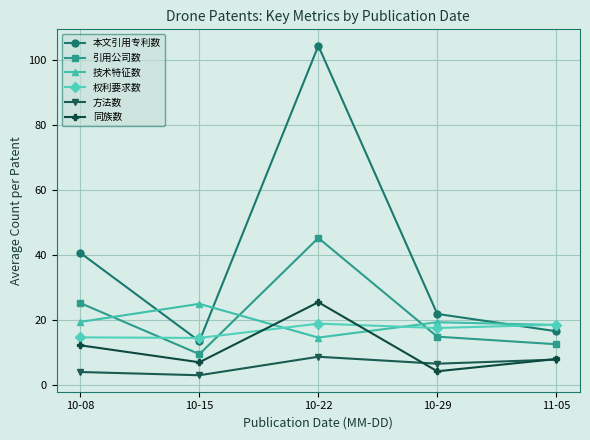

What is the total value across all series at 10-22?

217.5